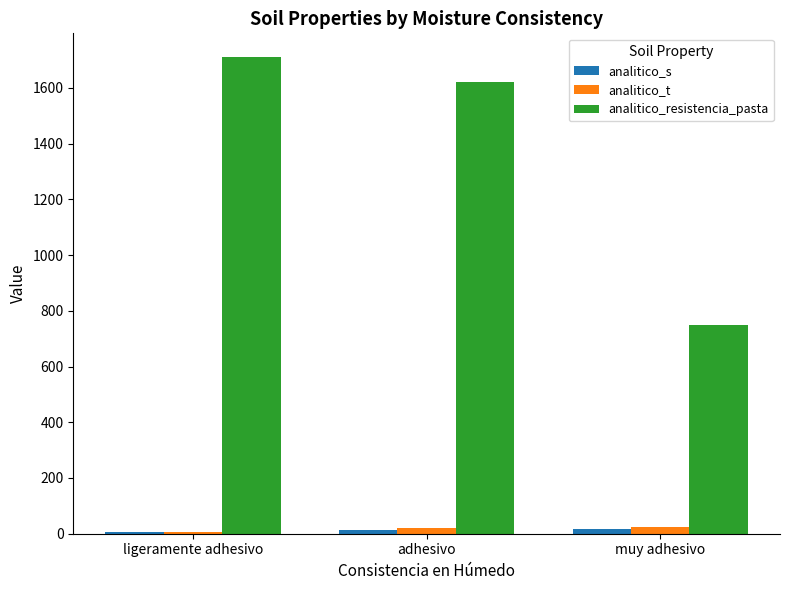

Is the value of analitico_t at muy adhesivo greater than the value of analitico_resistencia_pasta at adhesivo?

No